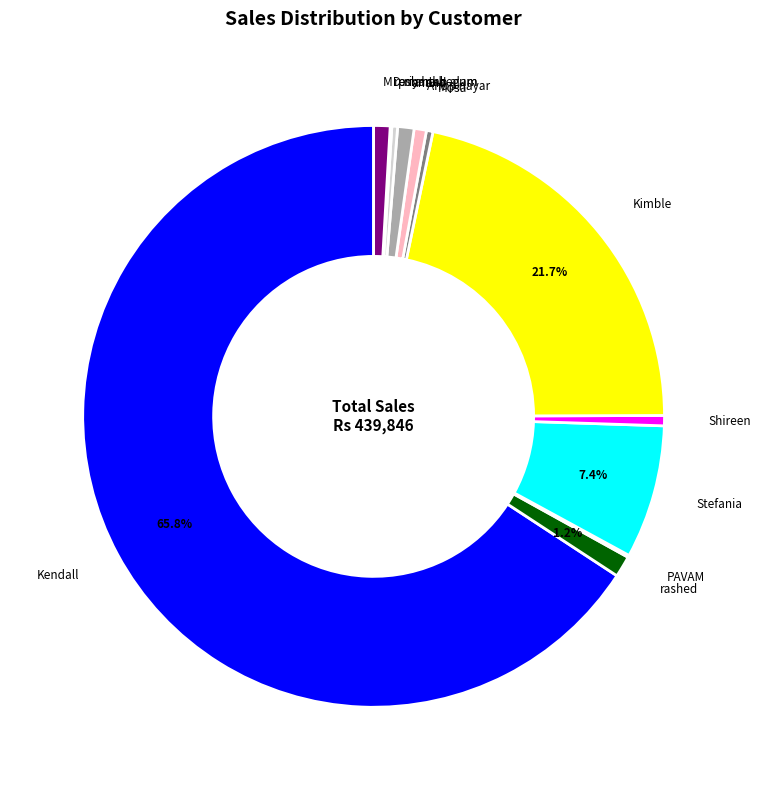

Is there any slice that represents more than half of the pie?

Yes